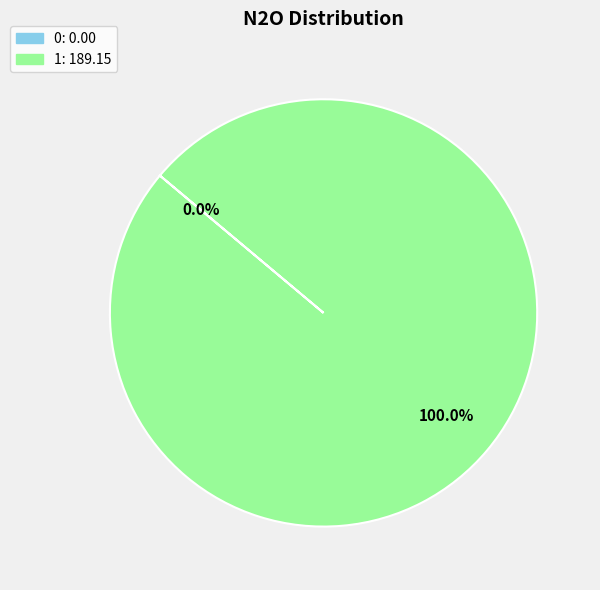

Is 1 the majority of the pie?

Yes